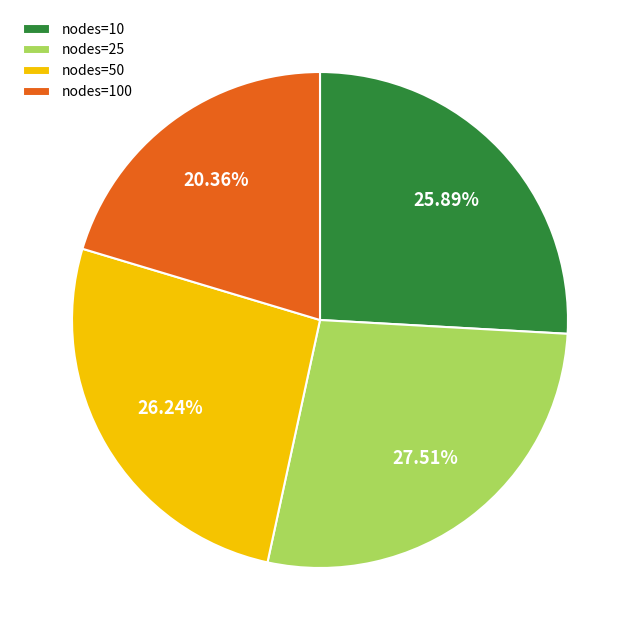

What is the largest slice in the pie chart?

nodes=25